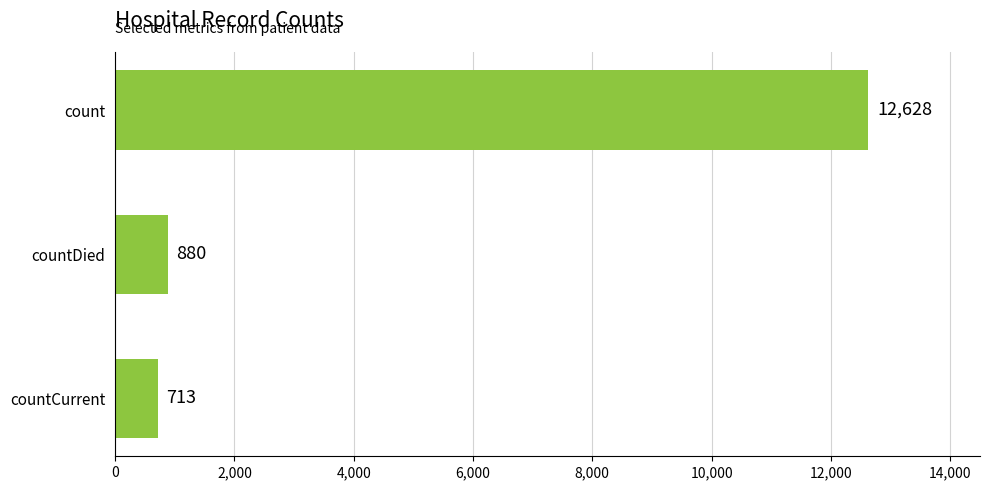

What is the minimum value shown in the chart?

713